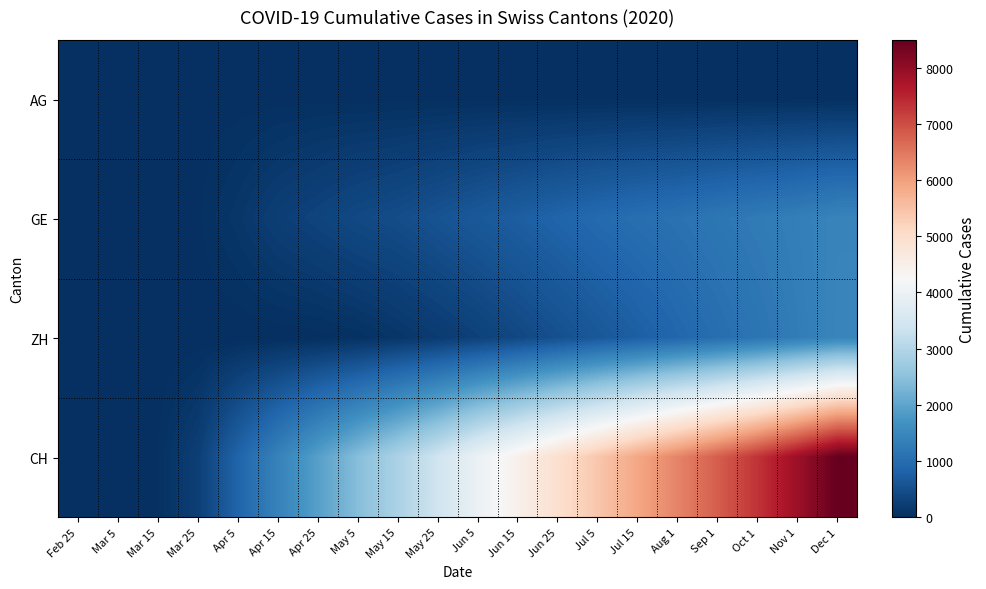

Reading left to right, transcribe all the data shown in this chart.

AG: Feb 25=0	Mar 5=0	Mar 15=1	Mar 25=11	Apr 5=12	Apr 15=16	Apr 25=18	May 5=18	May 15=18	May 25=18	Jun 5=18	Jun 15=18	Jun 25=18	Jul 5=18	Jul 15=18	Aug 1=18	Sep 1=18	Oct 1=18	Nov 1=18	Dec 1=18
GE: Feb 25=0	Mar 5=0	Mar 15=9	Mar 25=25	Apr 5=120	Apr 15=247	Apr 25=328	May 5=413	May 15=471	May 25=564	Jun 5=658	Jun 15=747	Jun 25=849	Jul 5=945	Jul 15=1024	Aug 1=1087	Sep 1=1176	Oct 1=1254	Nov 1=1328	Dec 1=1420
ZH: Feb 25=0	Mar 5=0	Mar 15=0	Mar 25=1	Apr 5=1	Apr 15=3	Apr 25=13	May 5=46	May 15=112	May 25=192	Jun 5=290	Jun 15=397	Jun 25=516	Jul 5=643	Jul 15=760	Aug 1=891	Sep 1=1014	Oct 1=1140	Nov 1=1289	Dec 1=1443
CH: Feb 25=0	Mar 5=1	Mar 15=34	Mar 25=248	Apr 5=849	Apr 15=1398	Apr 25=1924	May 5=2432	May 15=2899	May 25=3405	Jun 5=3977	Jun 15=4462	Jun 25=4944	Jul 5=5415	Jul 15=5901	Aug 1=6345	Sep 1=6808	Oct 1=7314	Nov 1=7893	Dec 1=8493